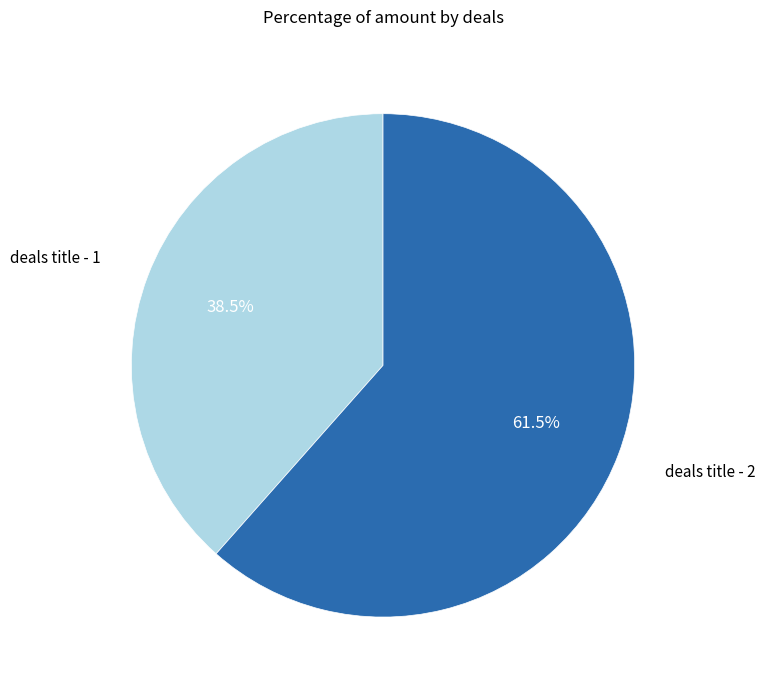

Which has a higher value, deals title - 2 or deals title - 1?

deals title - 2